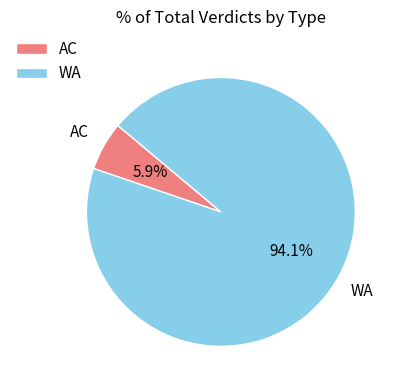

Which category has the biggest portion of the pie?

WA